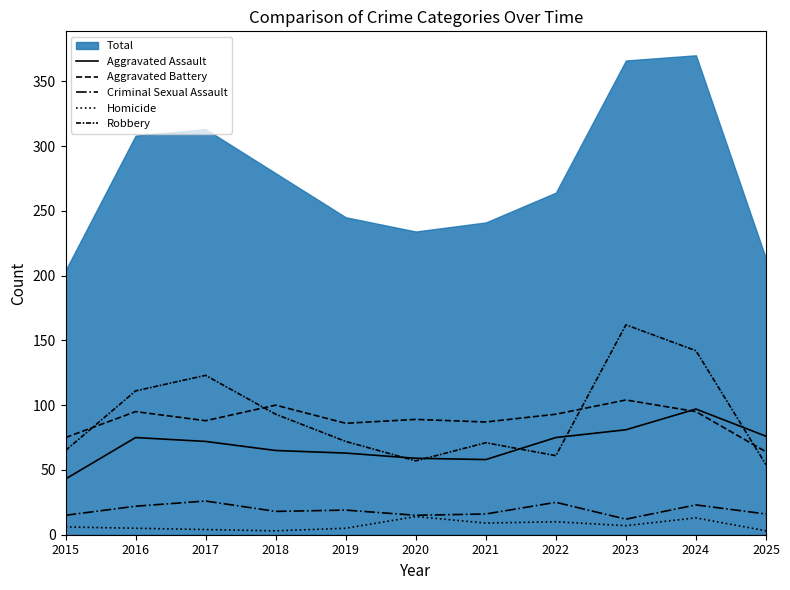

What is the difference between the Robbery values at 2015 and 2025?

11